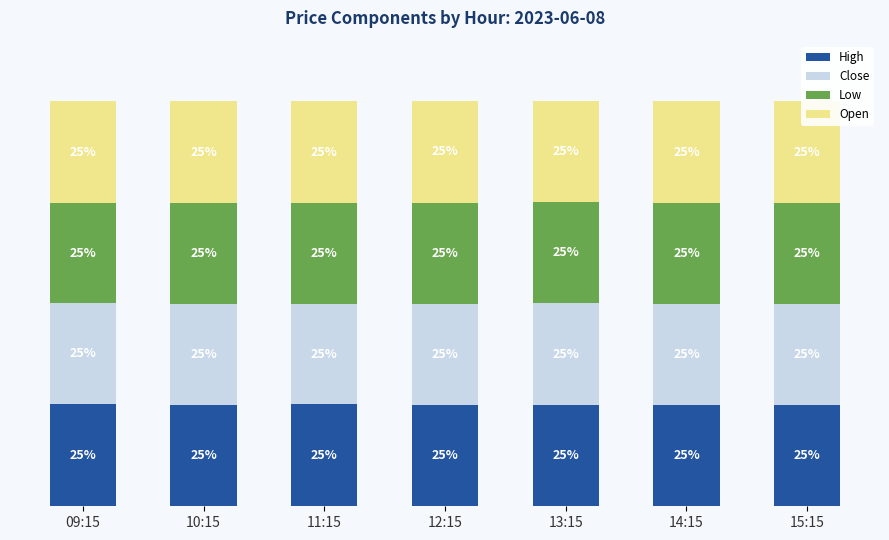

Does the chart contain any negative values?

No